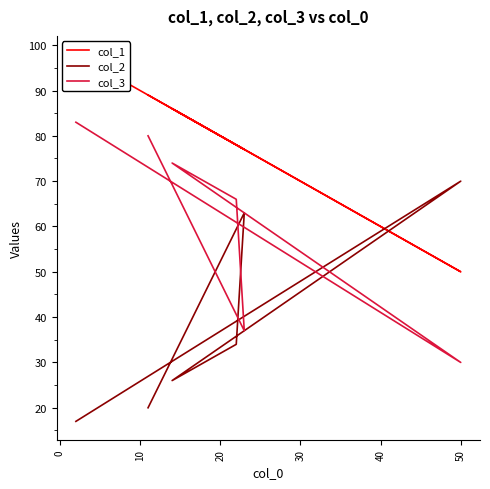

True or false: col_3 and col_1 cross at least once.

False